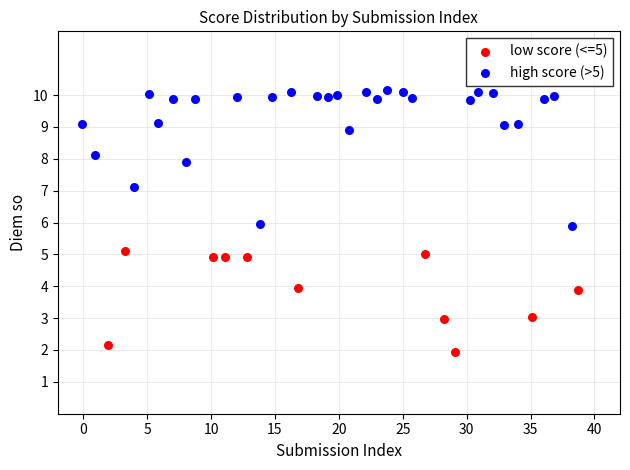

Which series contains the lowest Y value?

low score (<=5)